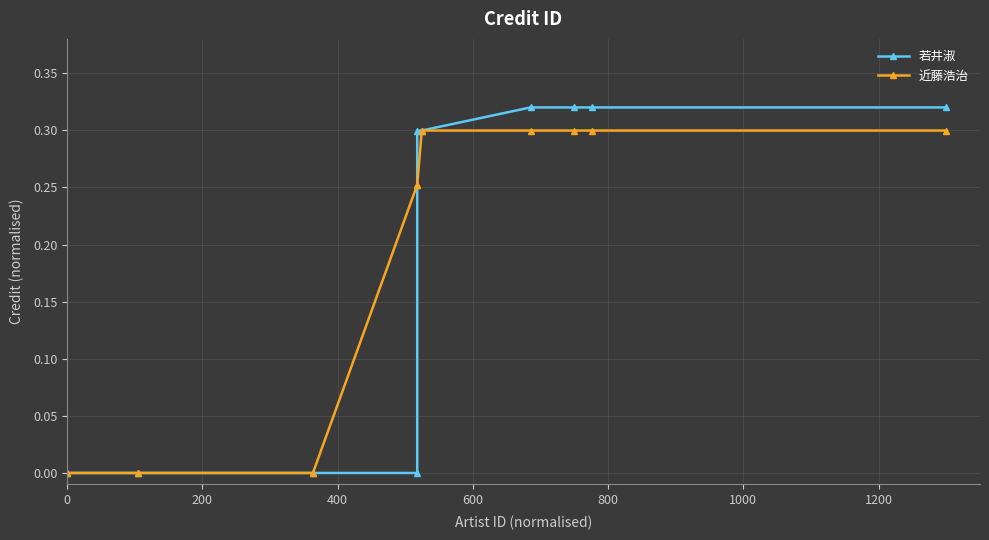

Which series has the largest range (max minus min)?

若井淑